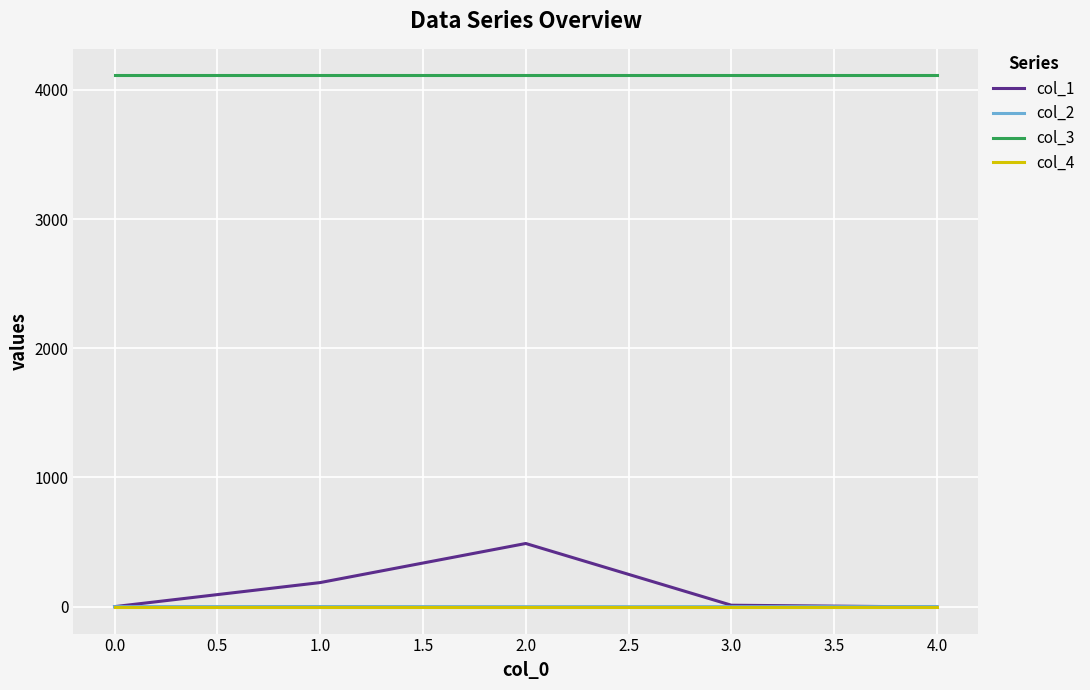

Which series has the largest total across all categories?

col_3